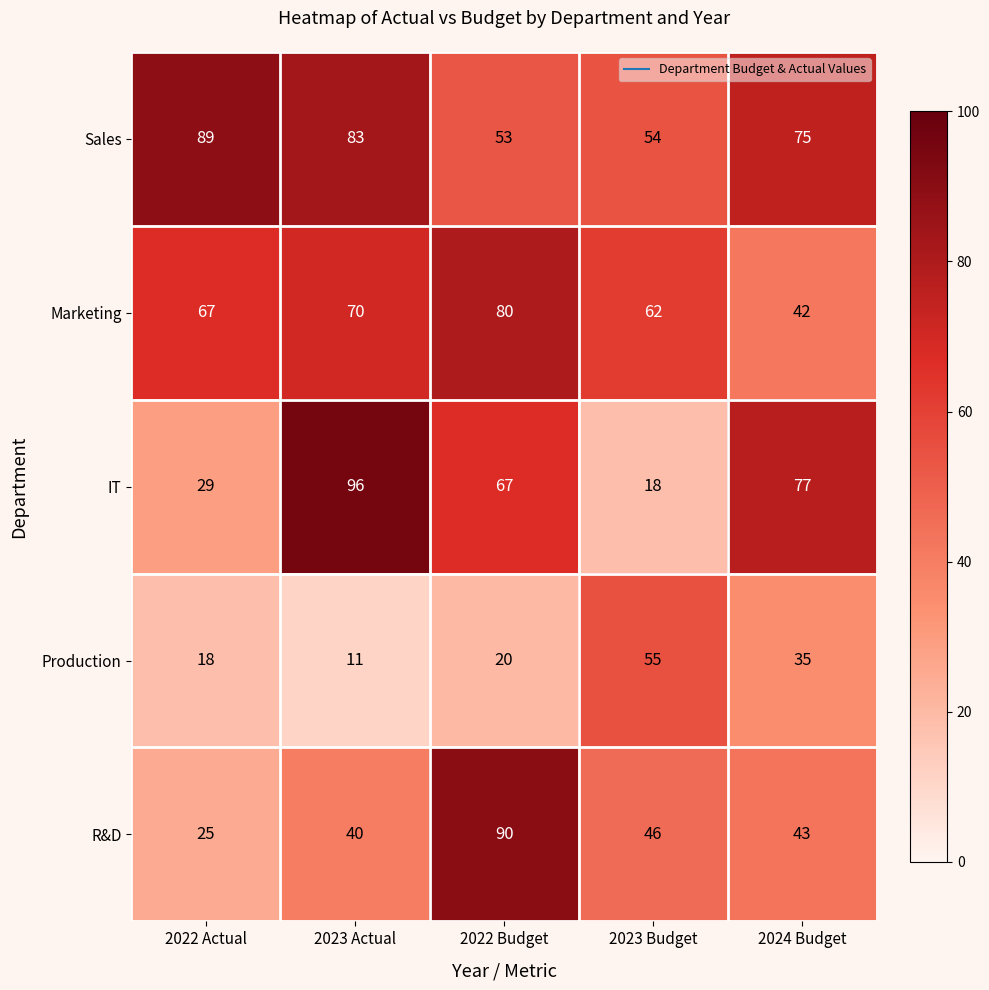

What is the difference between the highest and lowest values at 2023 Actual?

85